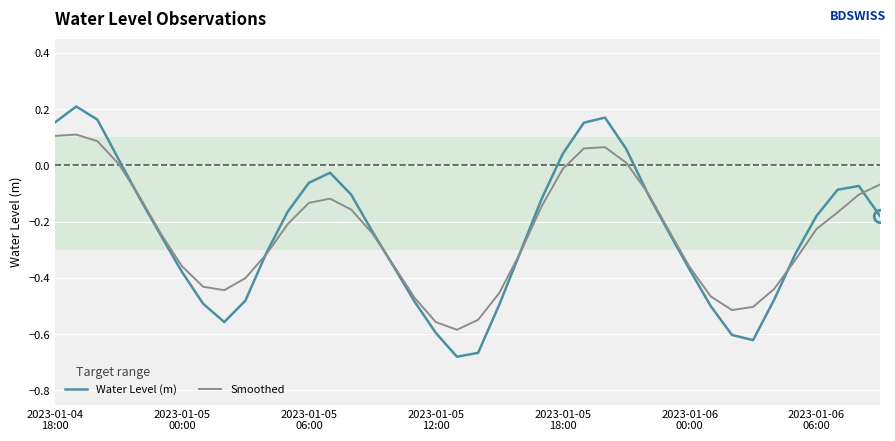

Rank the series by their maximum value, from lowest to highest.

Smoothed, Water Level (m)